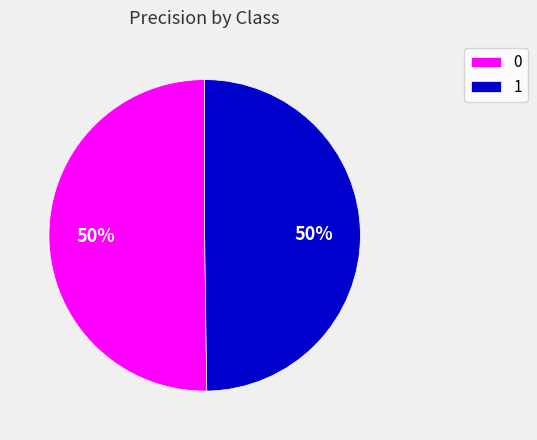

Is it true that 0 is 50% of the pie?

True